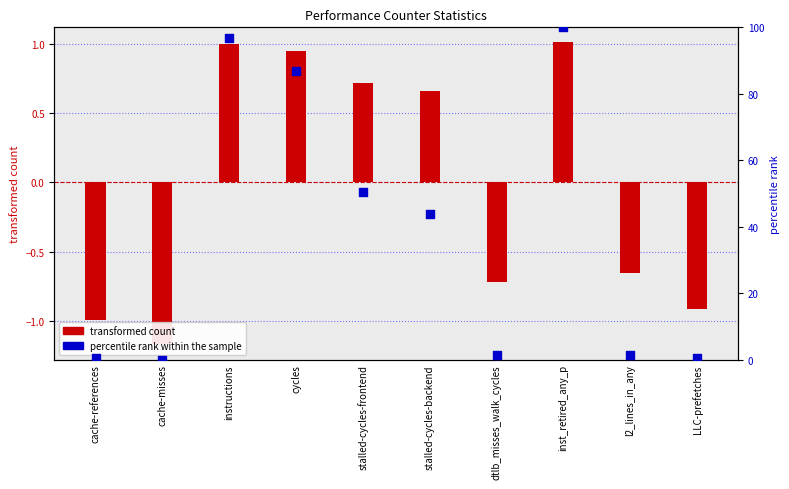

Is the value of transformed count at cache-references greater than the value of percentile rank within the sample at cache-misses?

No